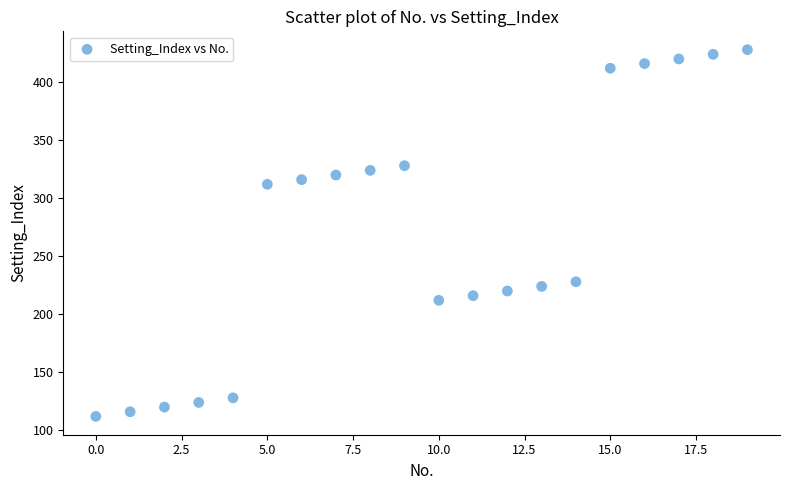

What is the range of Y values (max minus min)?

316